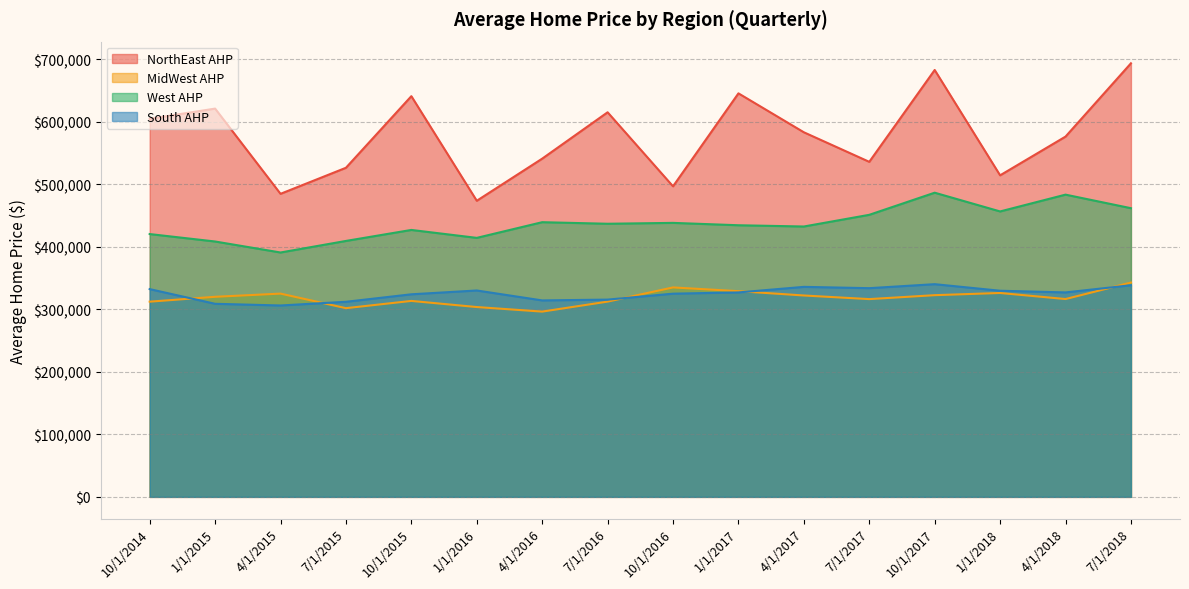

What is the difference between the MidWest AHP values at 4/1/2018 and 4/1/2016?

20100